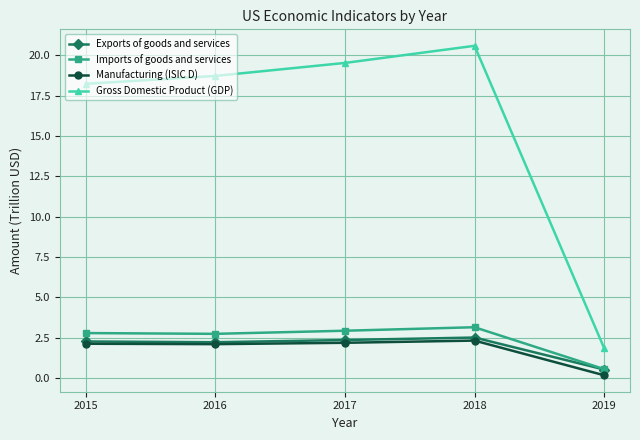

True or false: Imports of goods and services and Gross Domestic Product (GDP) intersect in this chart.

False